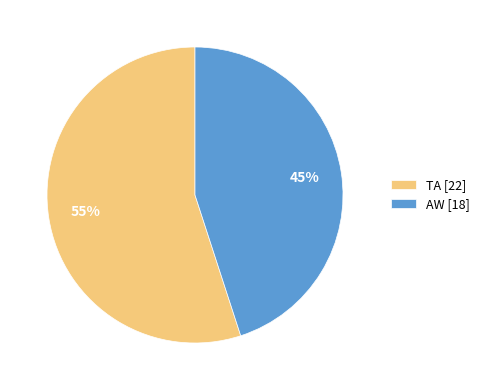

True or false: TA [22] accounts for 55% of the total.

True